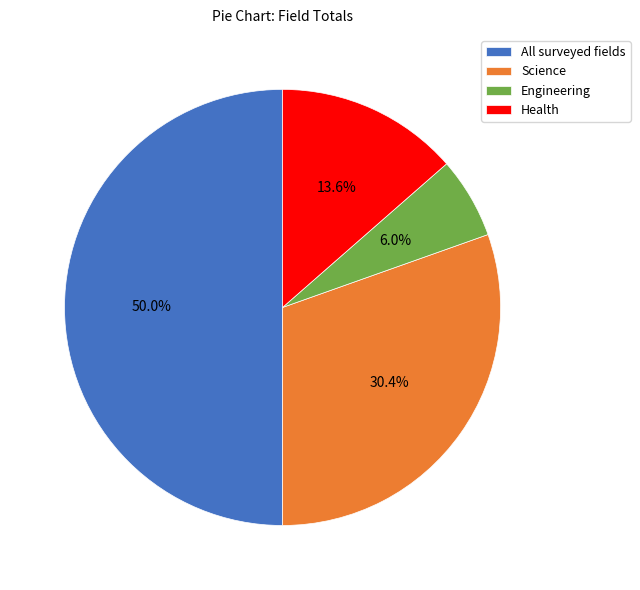

How many segments does this pie chart have?

4